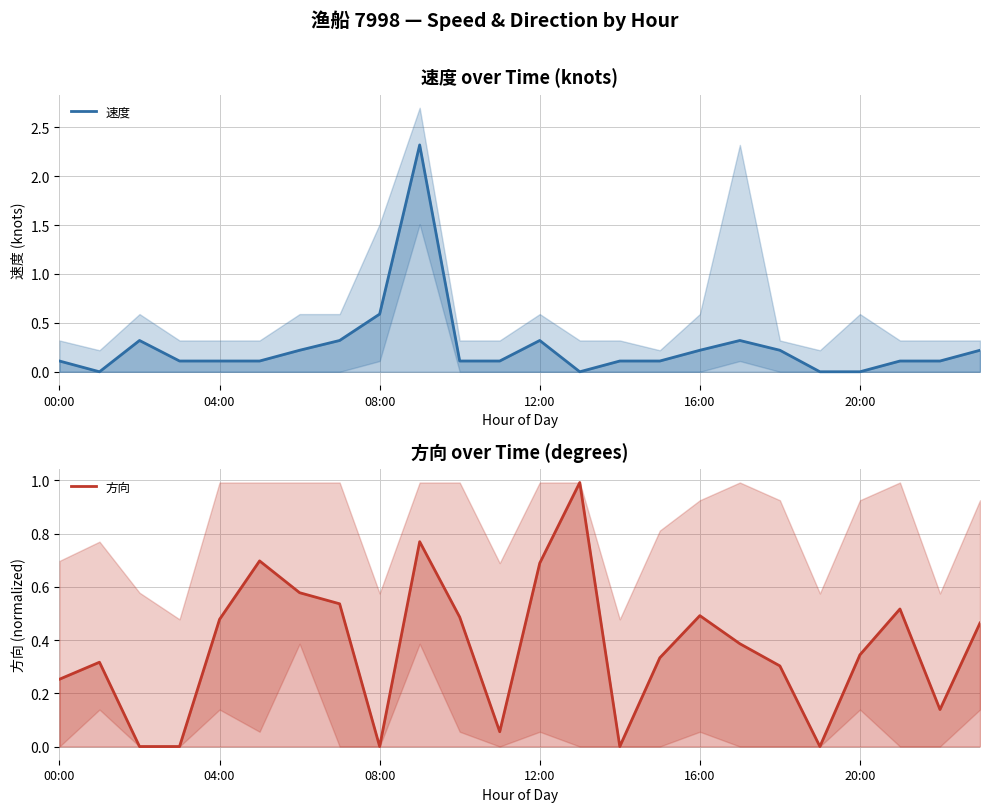

The 方向 series shows 1.0 at 12:00. True or false?

False